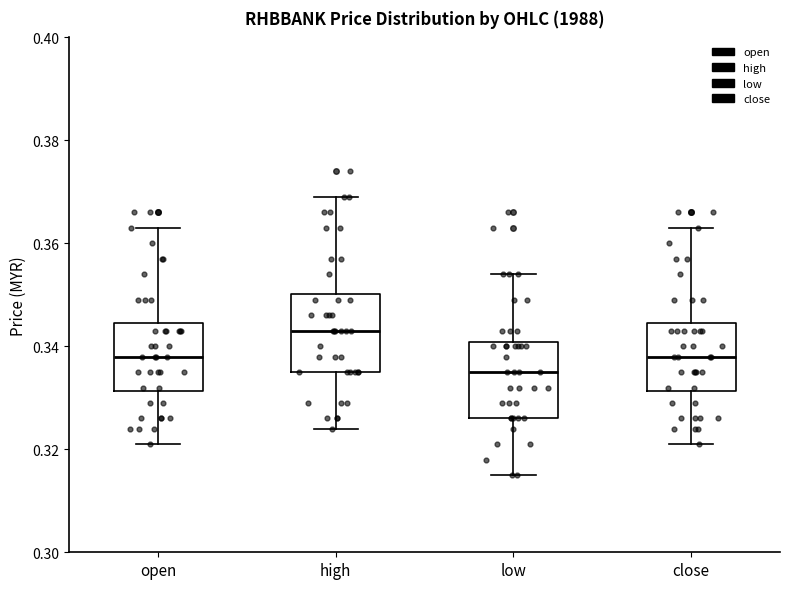

Which box's median line is the highest?

high